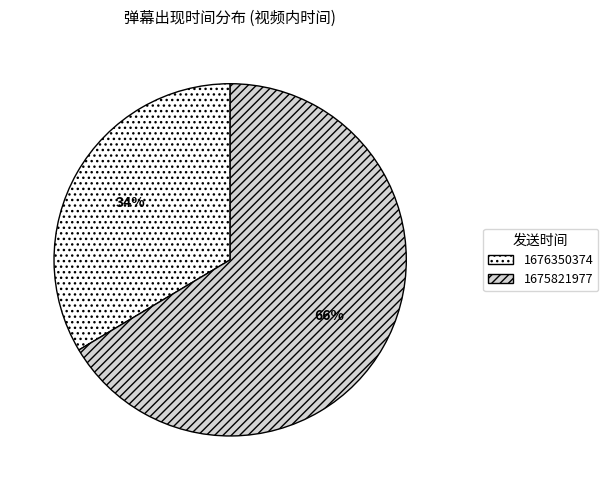

Does any single category account for the majority?

Yes